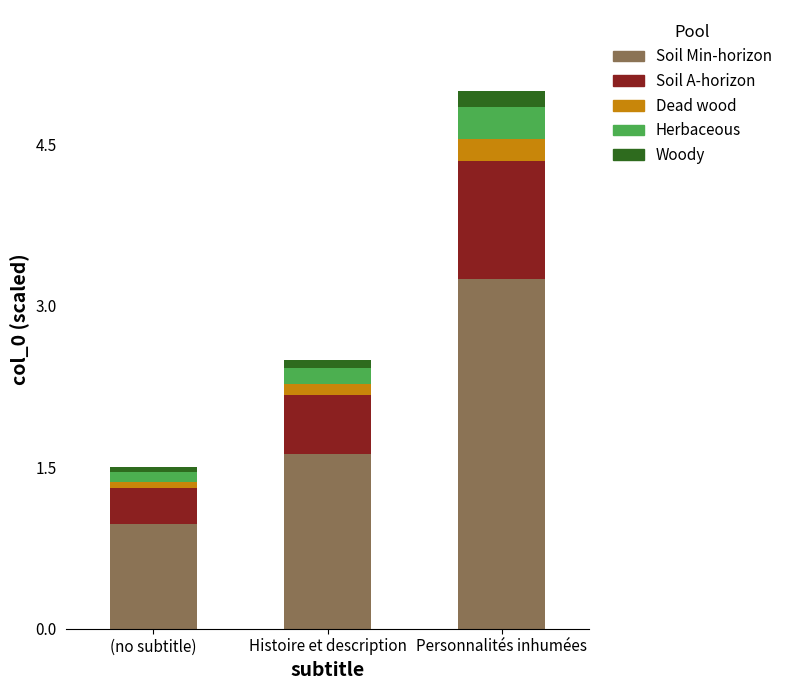

What is the difference between the maximum and minimum values in the Soil Min-horizon series?

2.3